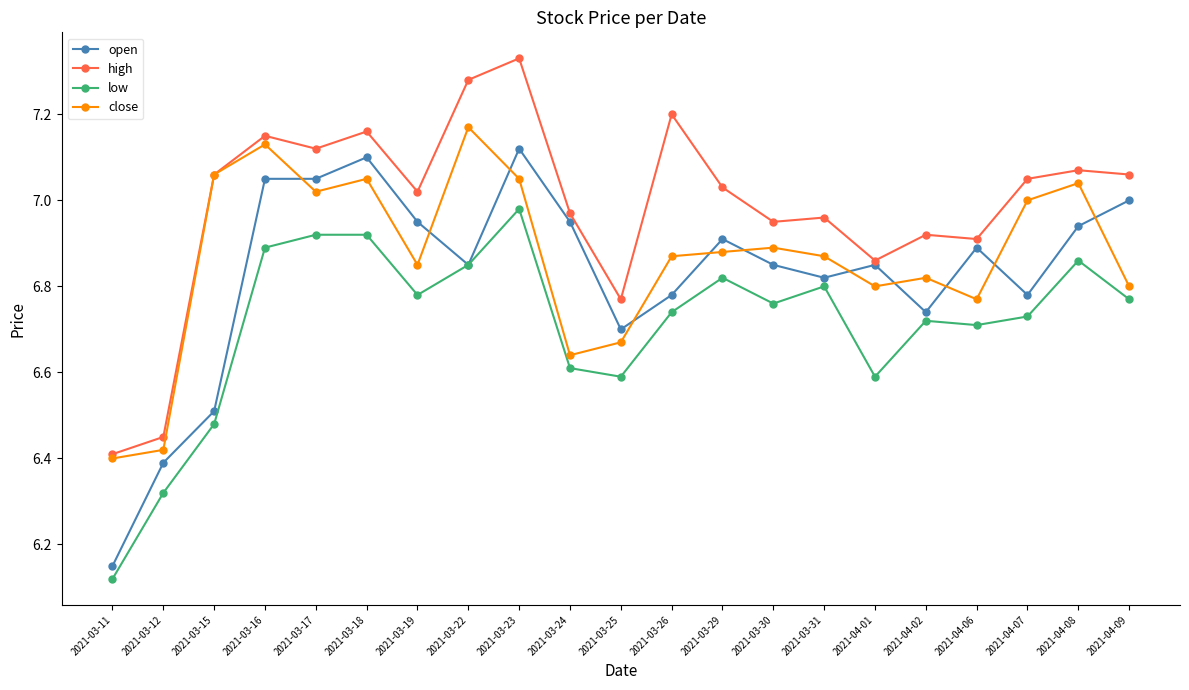

Is it true that close equals 10.2 at 2021-03-22?

False